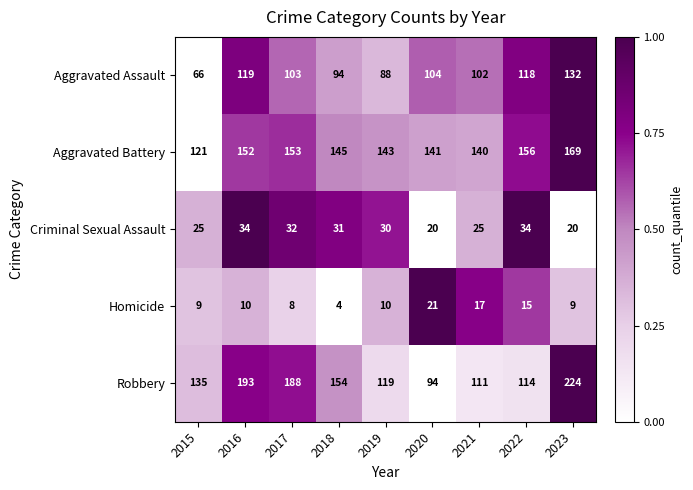

What is the average value of the Robbery series?

148